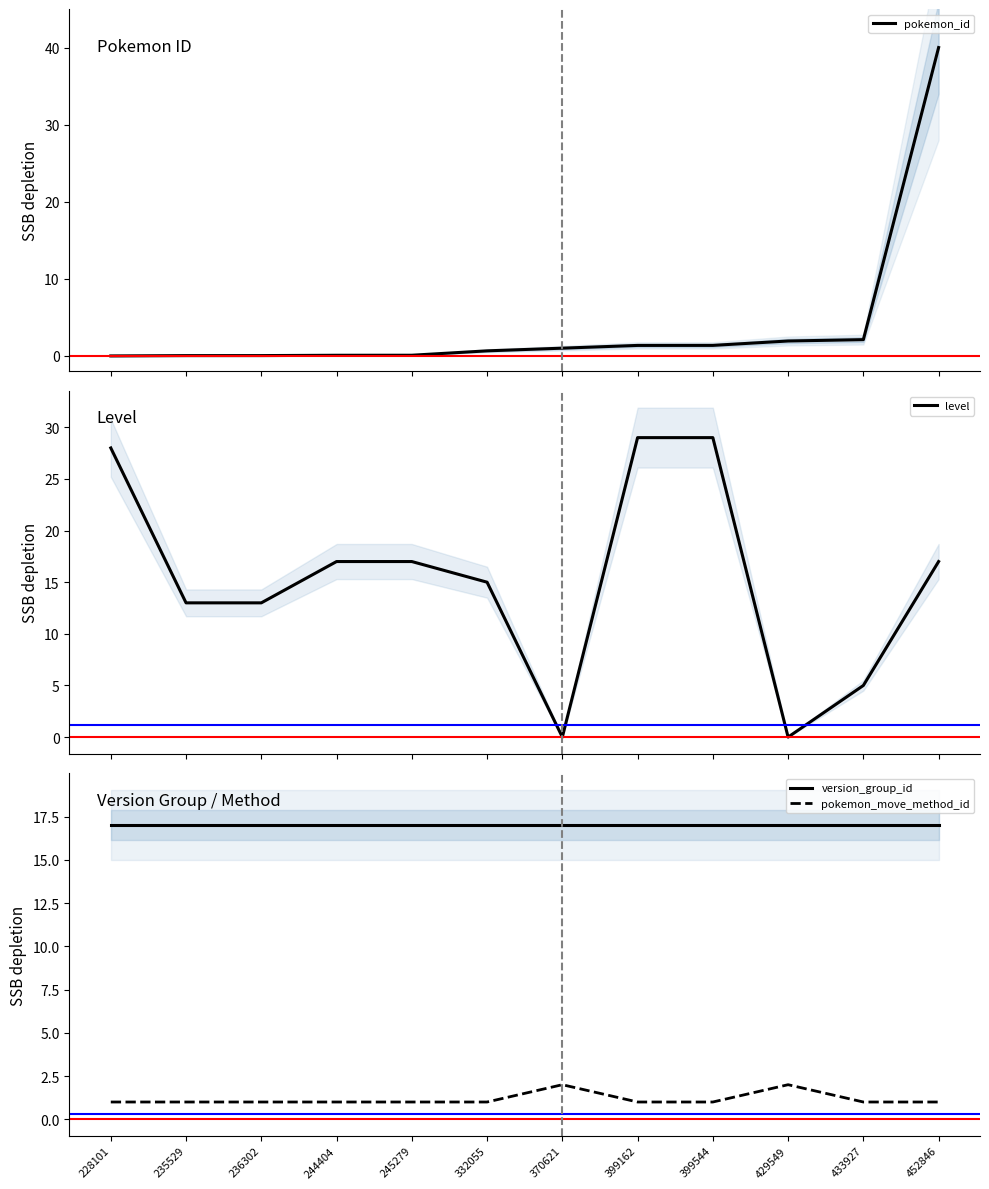

The value of version_group_id at 244404 is 11.2. True or false?

False